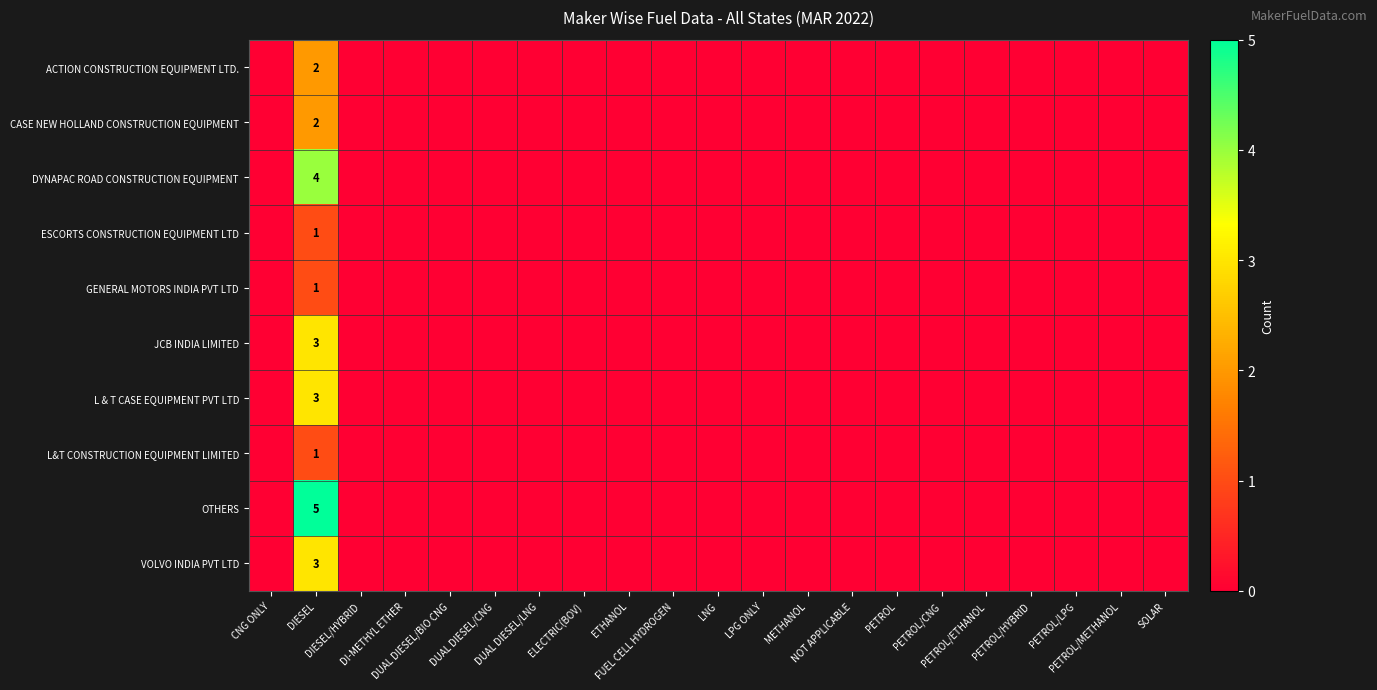

Where is ESCORTS CONSTRUCTION EQUIPMENT LTD nearest to the value 0?

CNG ONLY